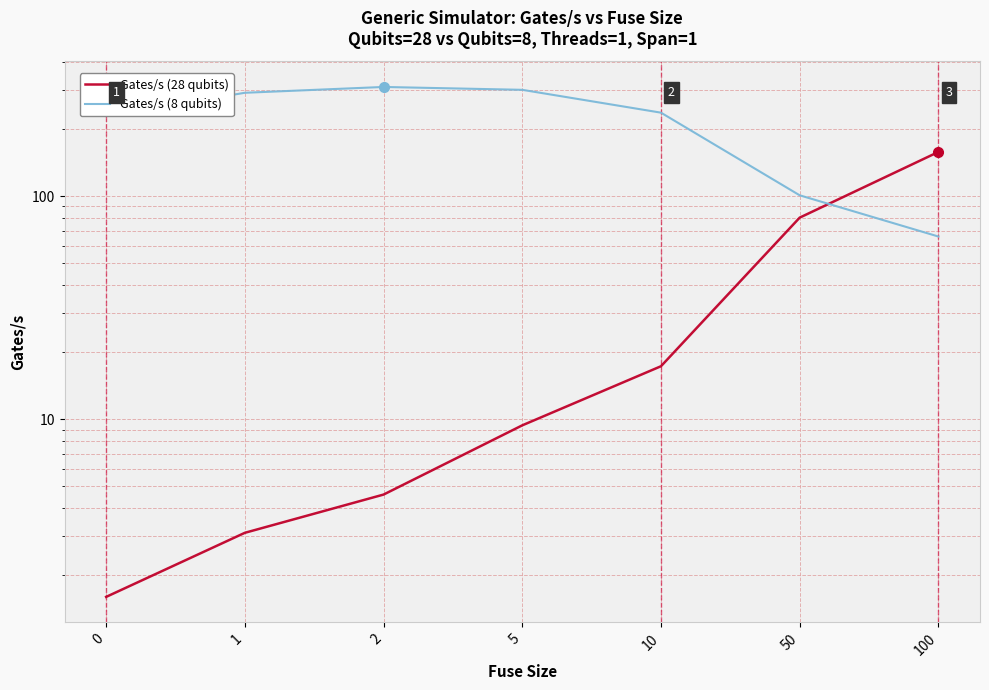

Where is the first local maximum for Gates/s (8 qubits)?

2